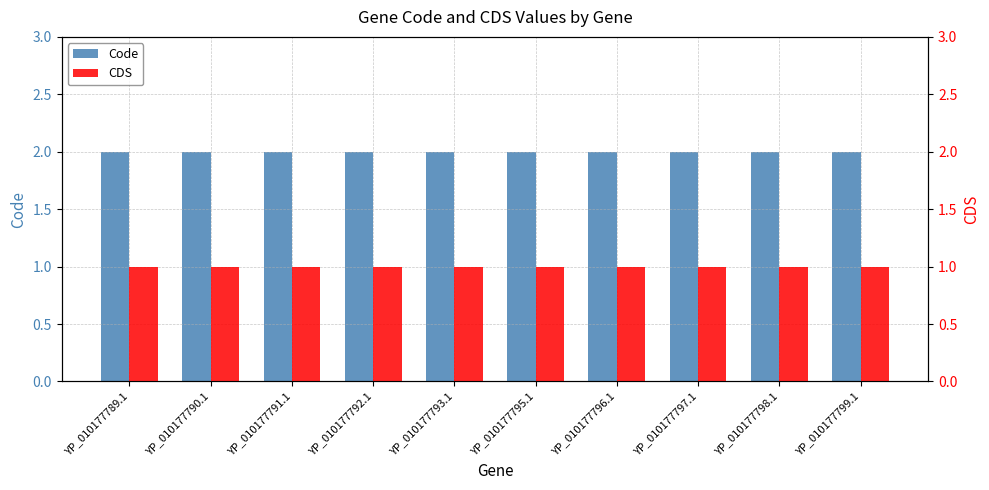

What is the smallest value displayed?

1